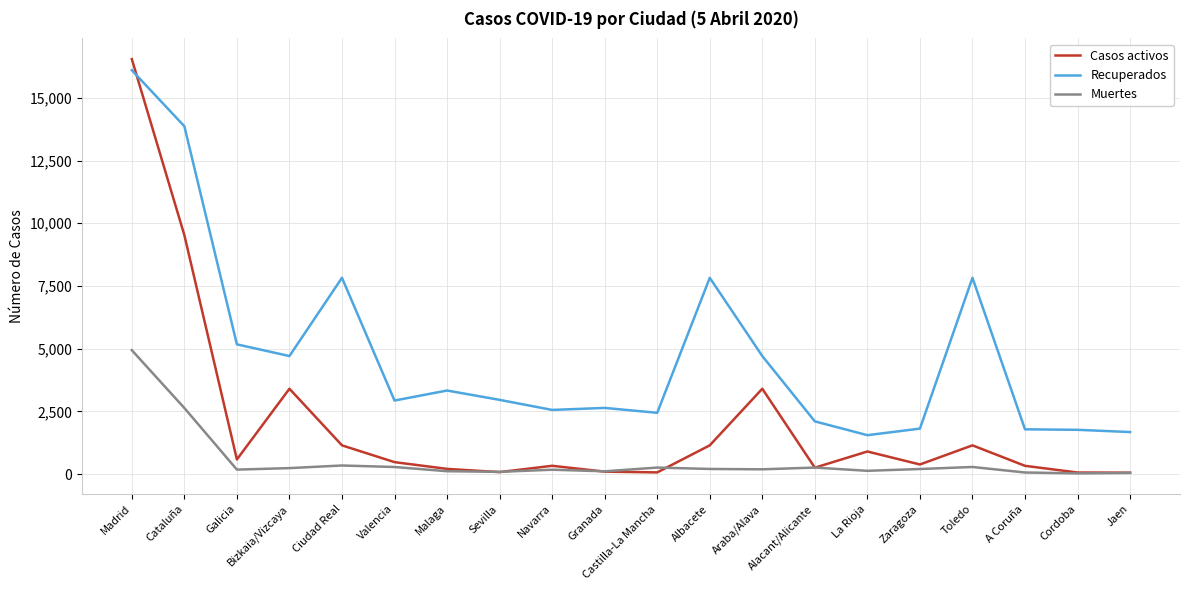

What is the minimum value for Recuperados?

1554